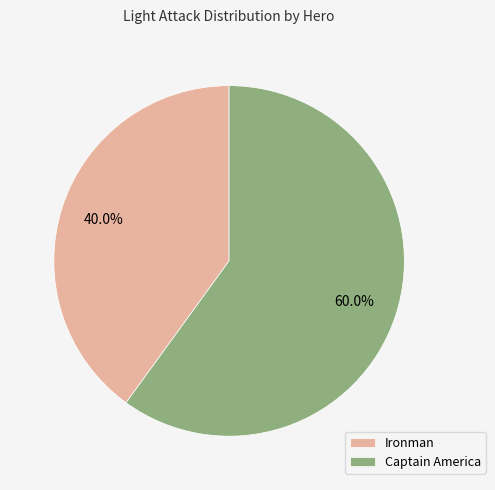

Between Ironman and Captain America, which is larger?

Captain America